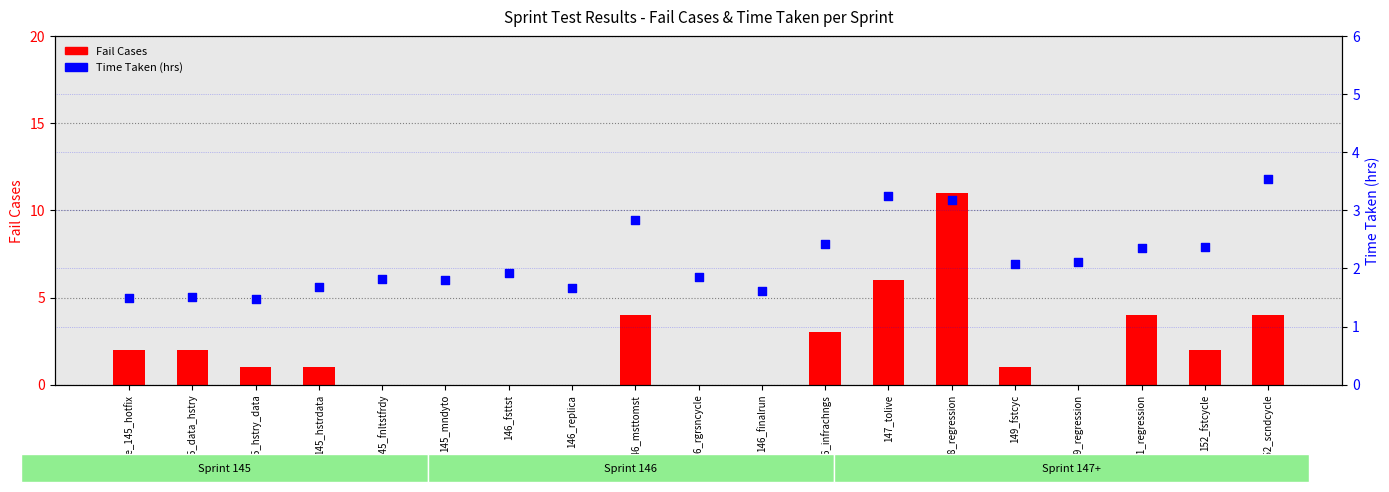

Which series contains the highest Y value?

Fail Cases